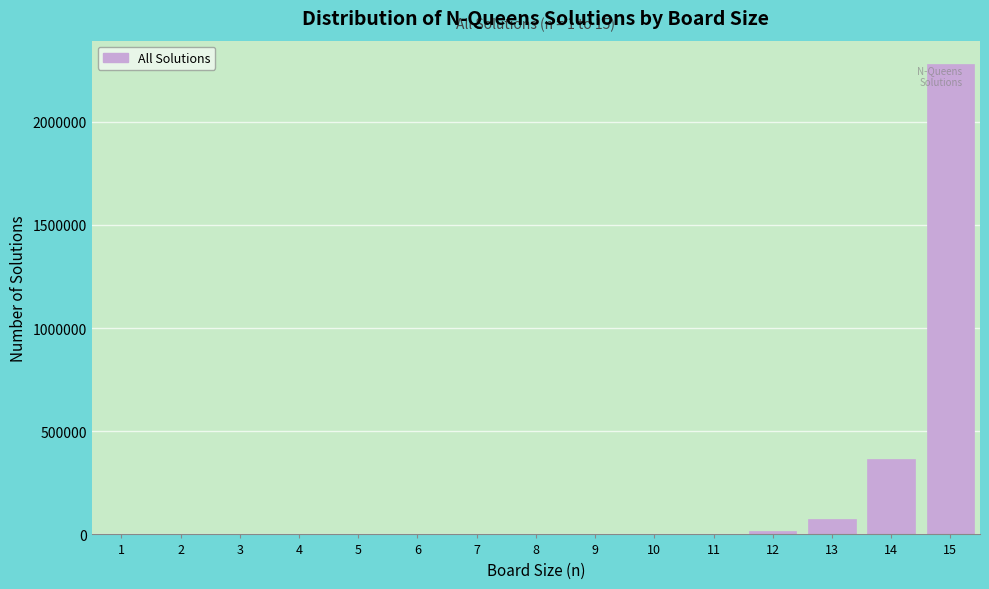

What is the greatest value displayed?

2279184